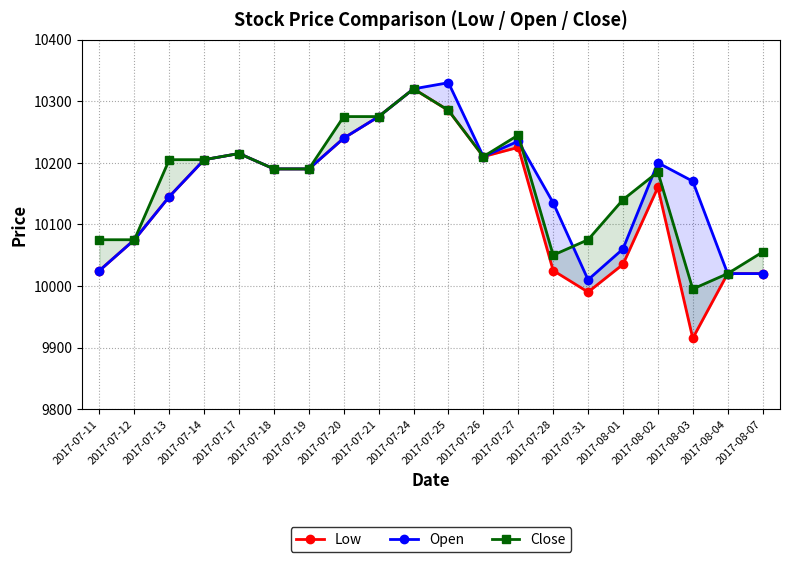

What is the label of the 8th point from the right?

2017-07-27